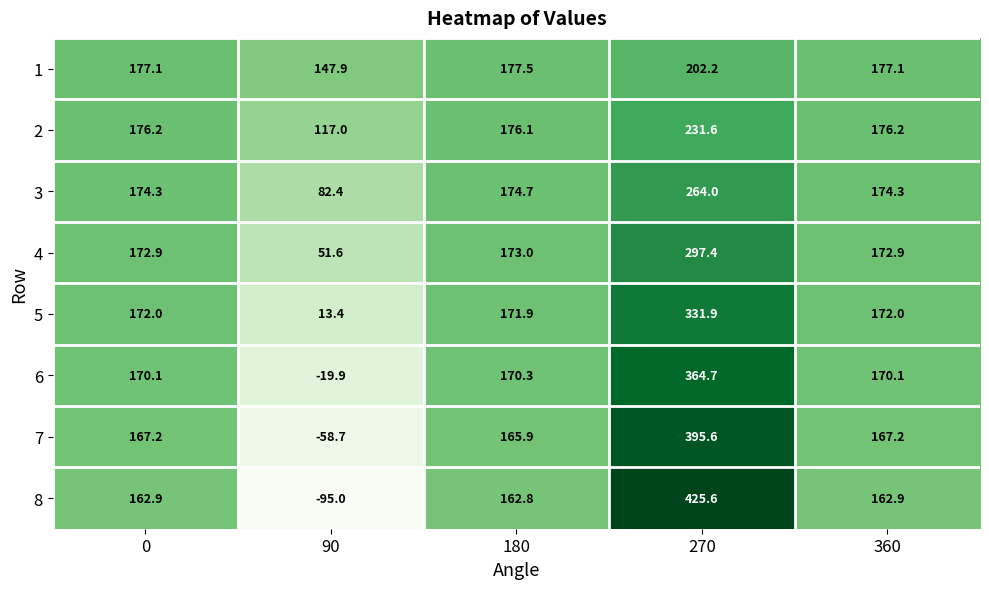

What is the maximum value for 2?

231.6